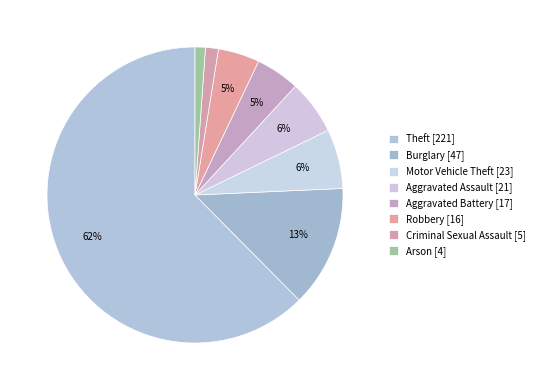

To the nearest percent, what is the average slice percentage?

12%